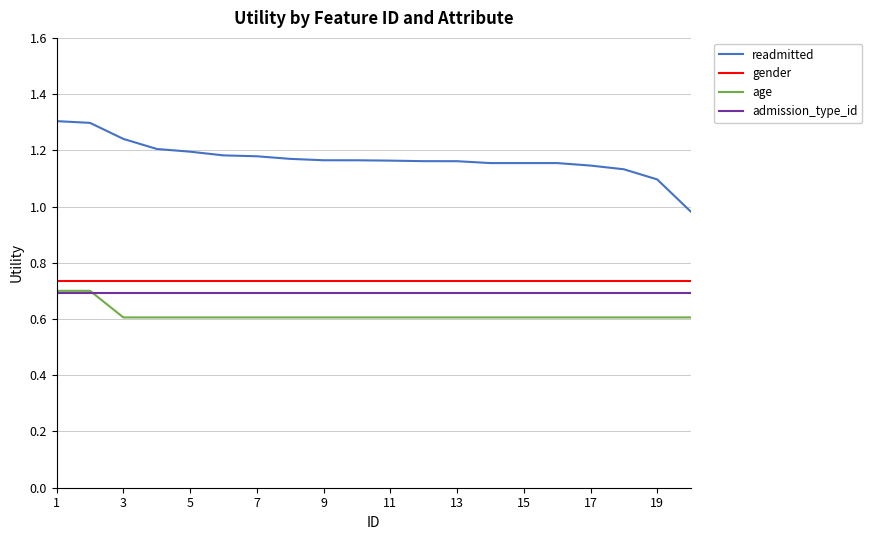

Does the chart have visible grid lines?

Yes